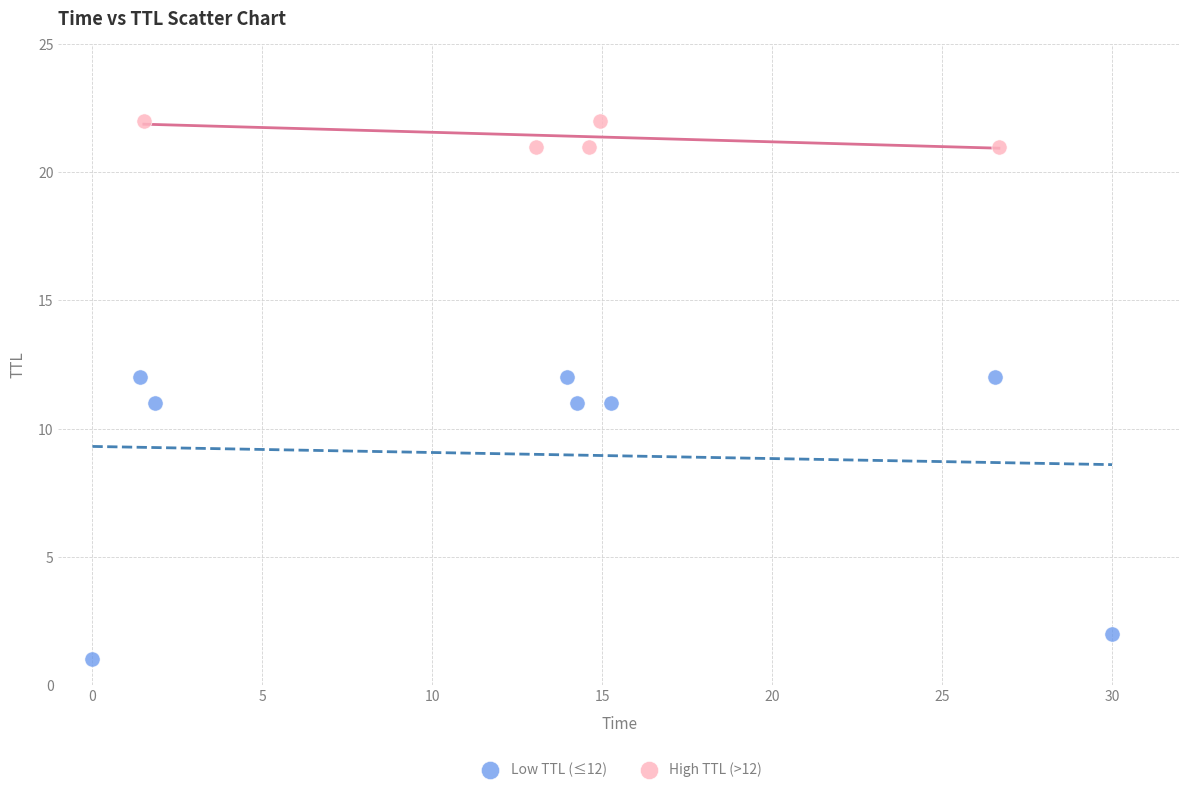

Which series contains the highest Y value?

High TTL (>12)